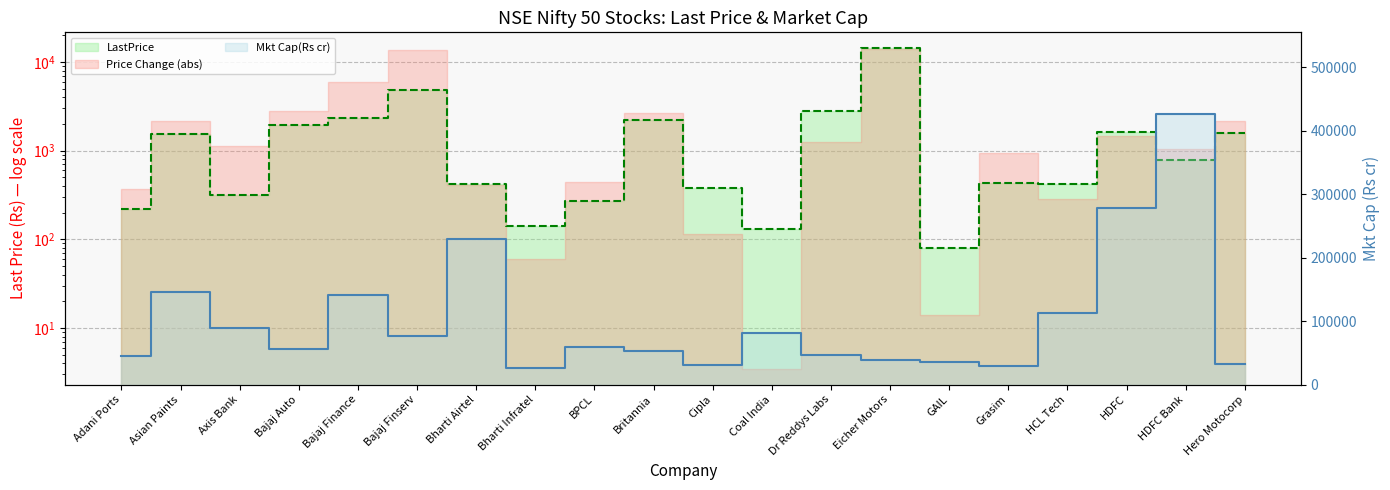

List the labels in order of LastPrice value, largest first.

Eicher Motors, Bajaj Finserv, Dr Reddys Labs, Bajaj Finance, Britannia, Bajaj Auto, HDFC, Hero Motocorp, Asian Paints, HDFC Bank, Grasim, Bharti Airtel, HCL Tech, Cipla, Axis Bank, BPCL, Adani Ports, Bharti Infratel, Coal India, GAIL